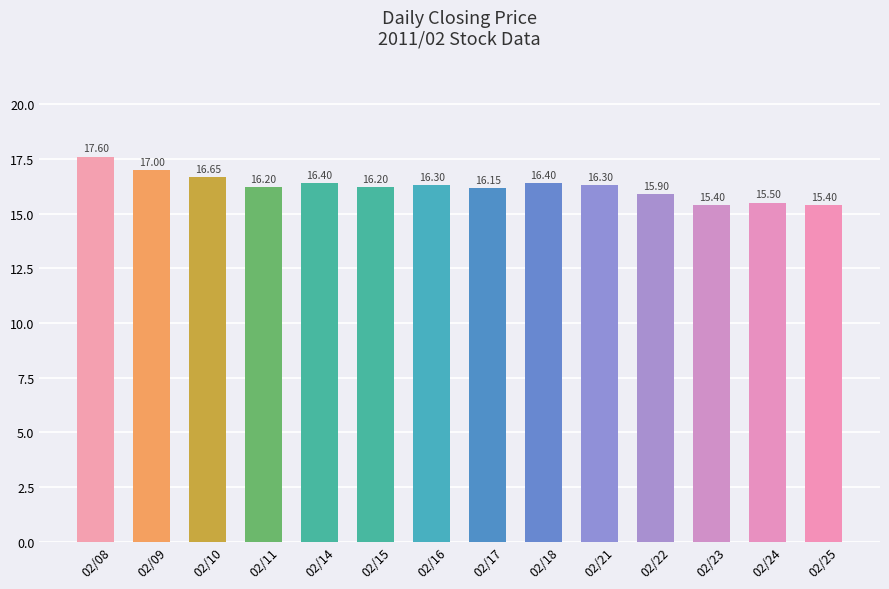

What is the smallest value displayed?

15.4